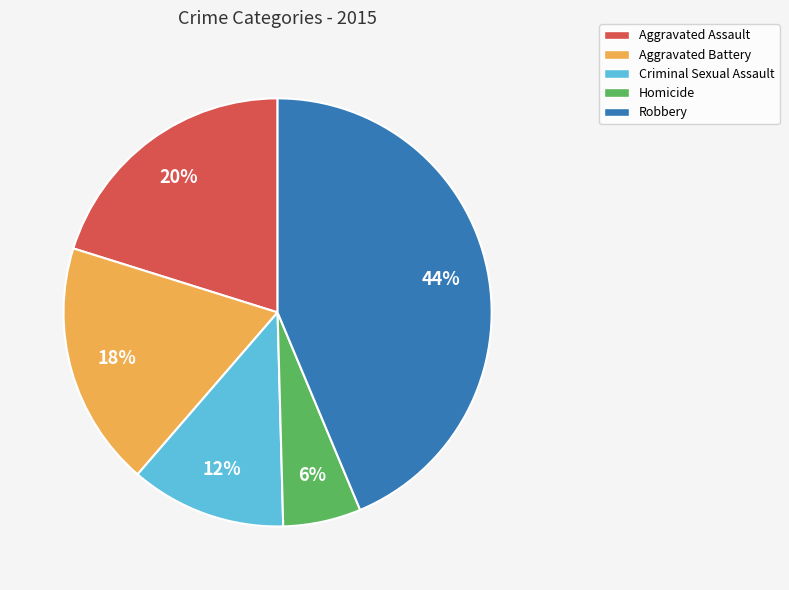

To the nearest percent, what percentage of the pie is Homicide?

6%